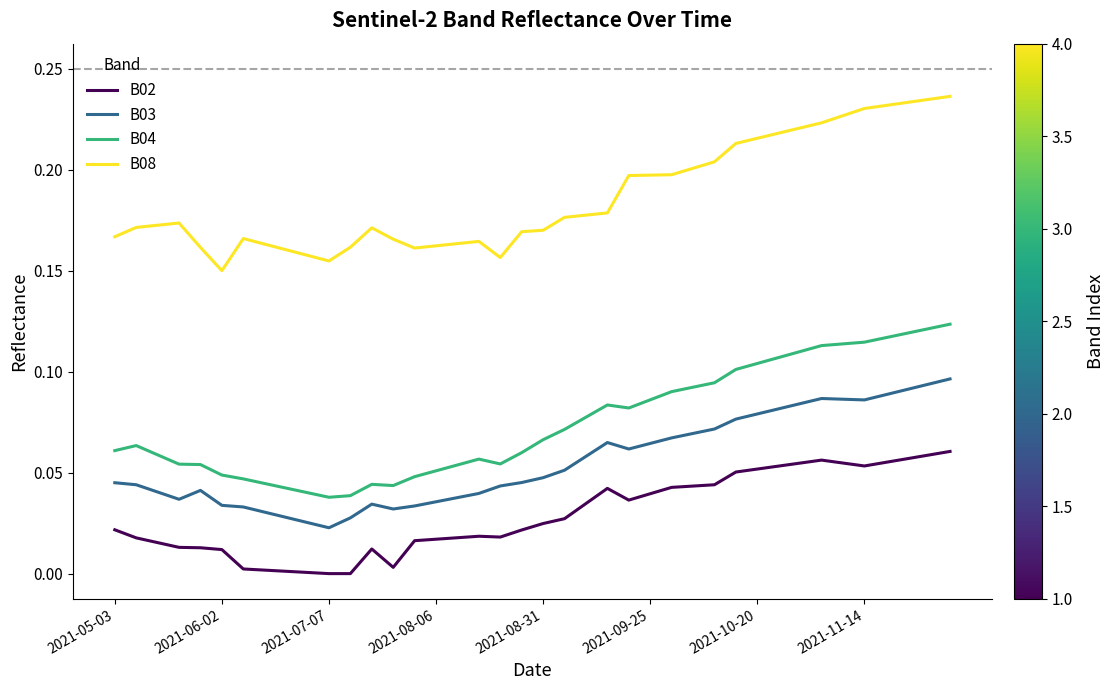

Which series has the largest total across all categories?

B08